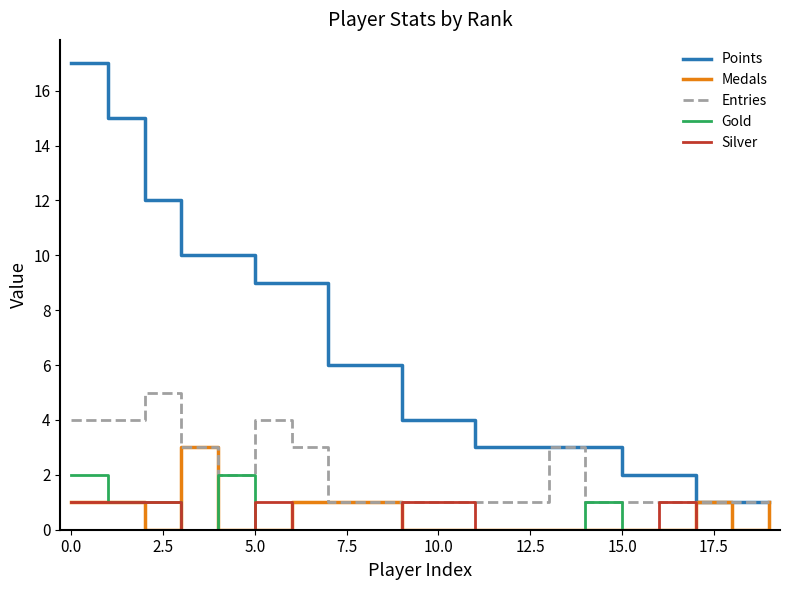

Which series has the largest total across all categories?

Points